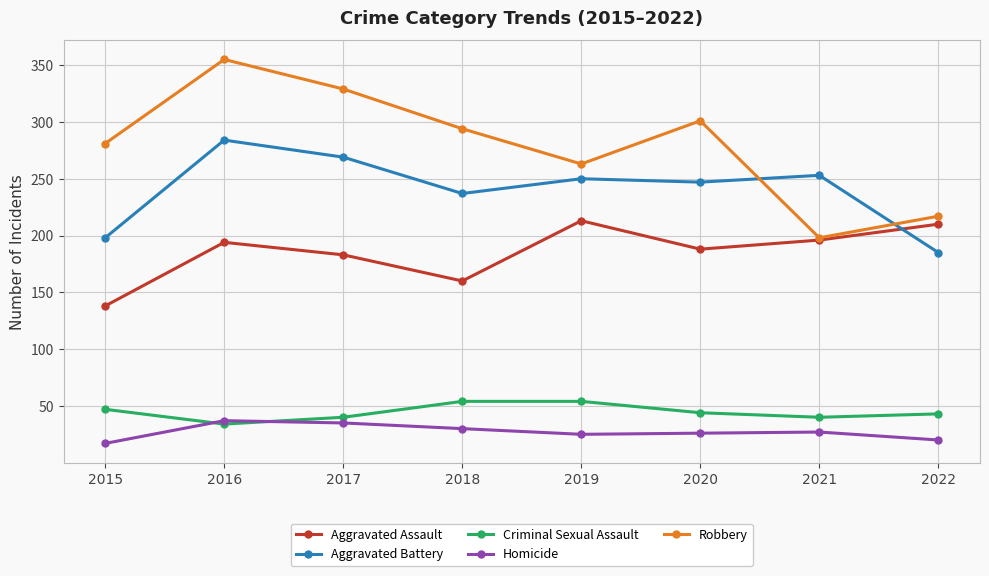

True or false: Robbery and Criminal Sexual Assault intersect in this chart.

False